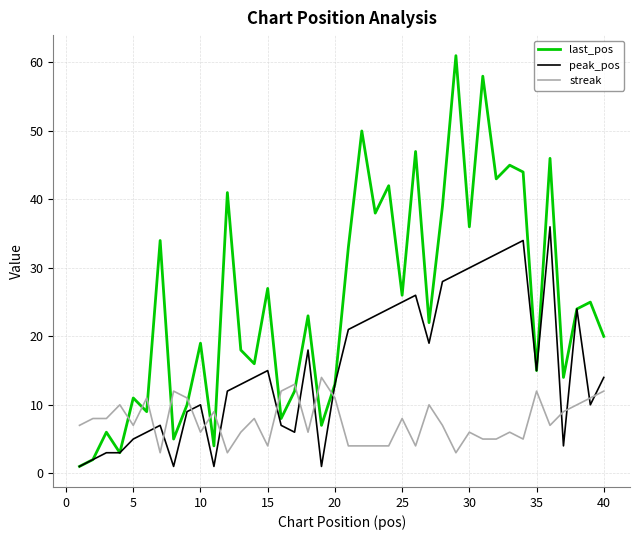

What are all the series names shown in the legend?

last_pos, peak_pos, streak